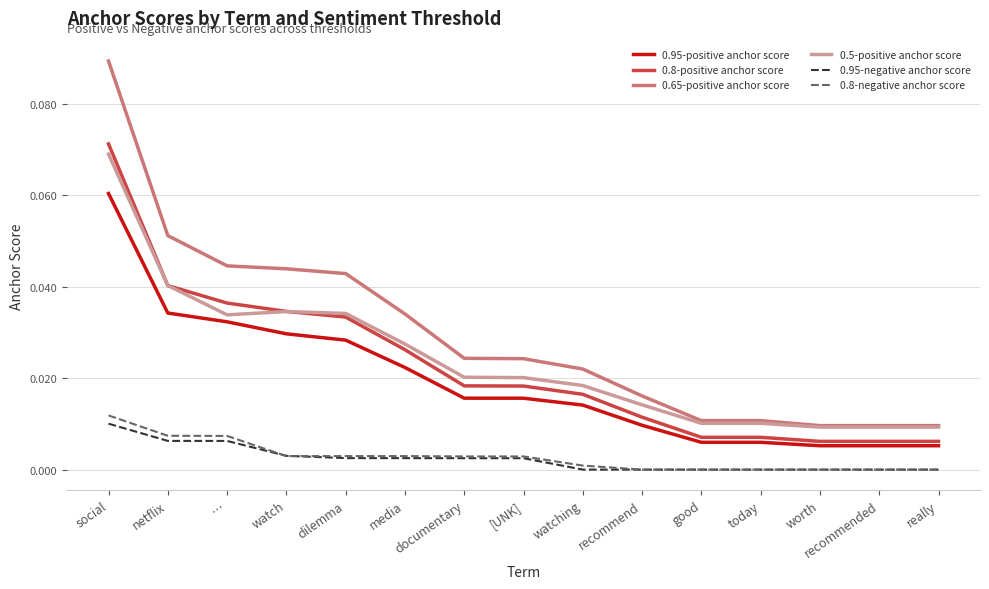

Is it true that 0.95-negative anchor score equals 0.0 at documentary?

True